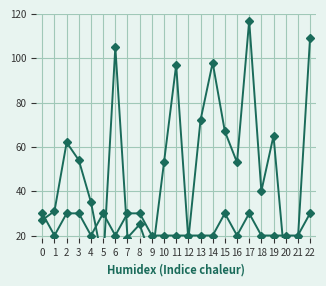

What is the spread (max minus min) of values at 3?

53